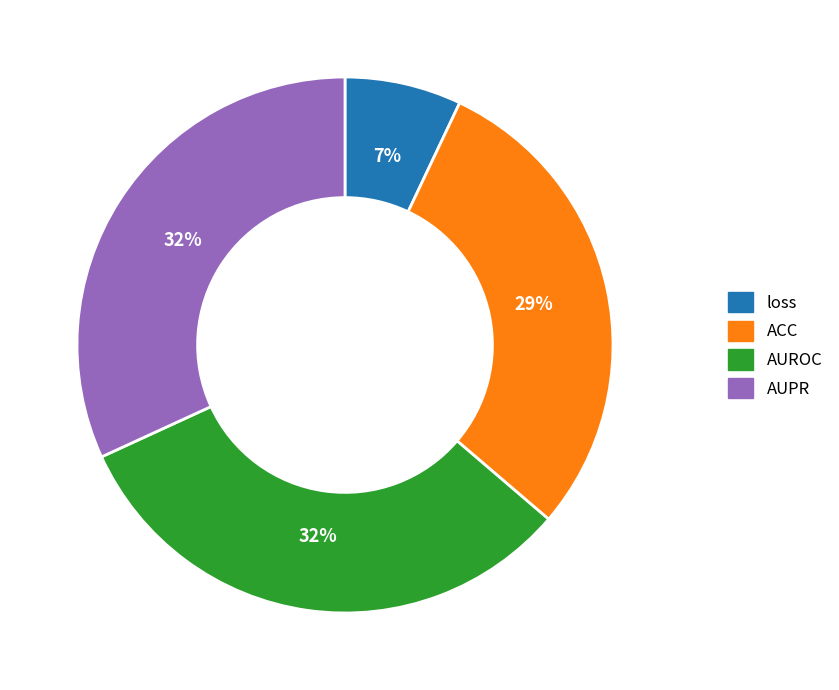

To the nearest percent, what is the difference between the largest and smallest slice percentages?

25%